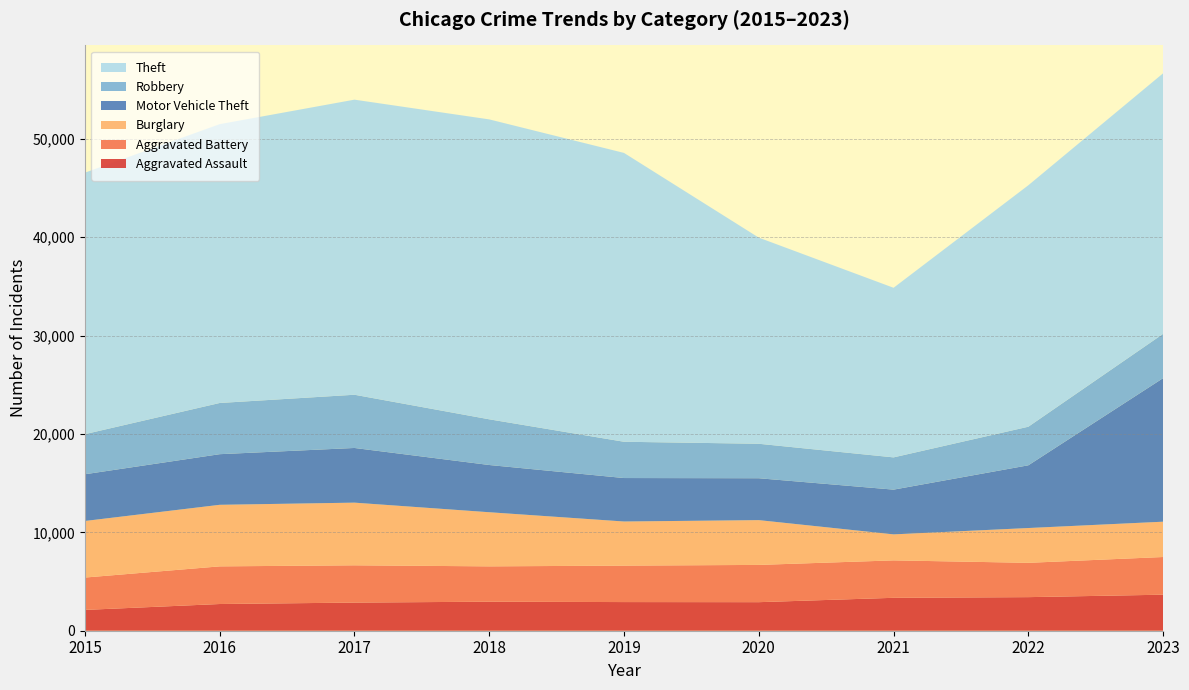

Reading right to left, what are all the values shown in this chart?

Aggravated Assault: 3663	3414	3346	2902	2912	2952	2860	2715	2116
Aggravated Battery: 3830	3488	3804	3787	3706	3590	3789	3826	3289
Burglary: 3590	3537	2644	4553	4484	5502	6370	6258	5750
Motor Vehicle Theft: 14591	6376	4547	4257	4418	4801	5557	5145	4749
Robbery: 4502	3921	3278	3504	3687	4645	5410	5204	4076
Theft: 26485	24543	17239	20952	29359	30484	29994	28340	26580